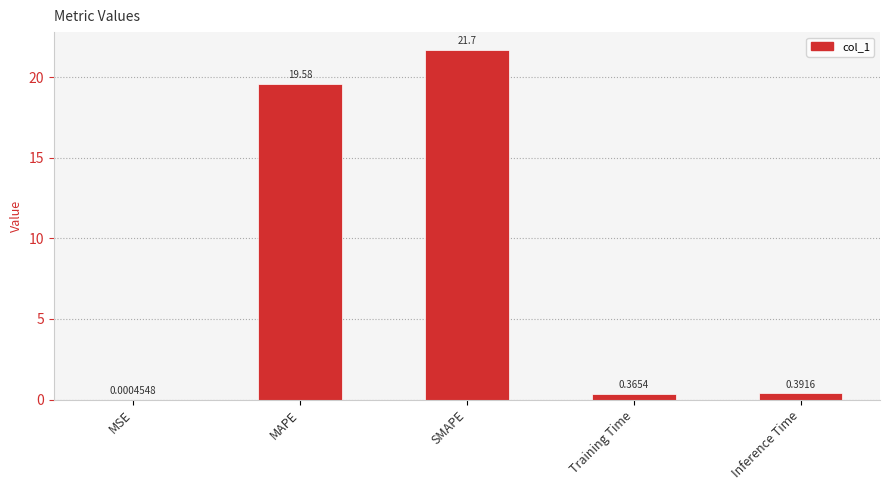

What is the sum of the values at SMAPE and Training Time?

22.1